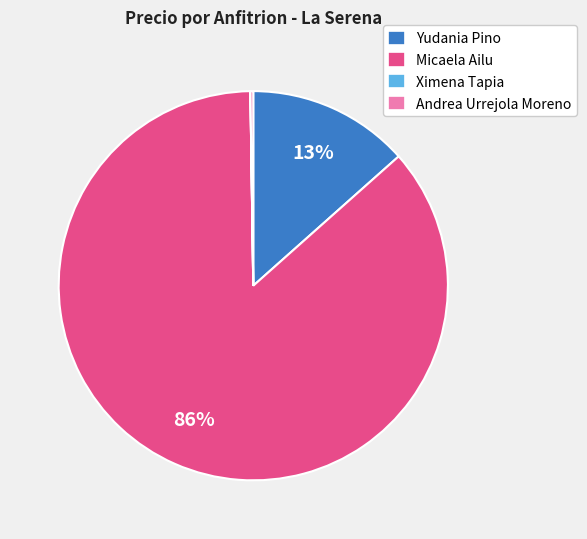

Which slice represents more than half of the pie?

Micaela Ailu